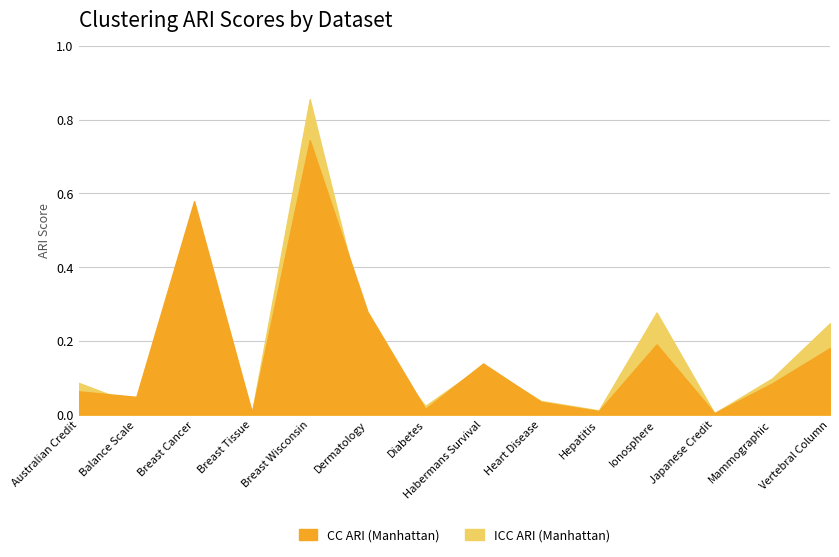

What is the label of the 12th point from the right?

Breast Cancer